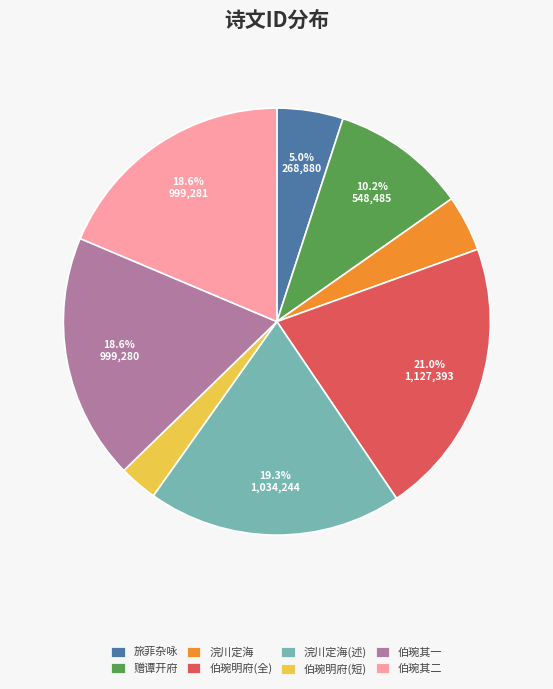

Is there a majority slice in this chart?

No